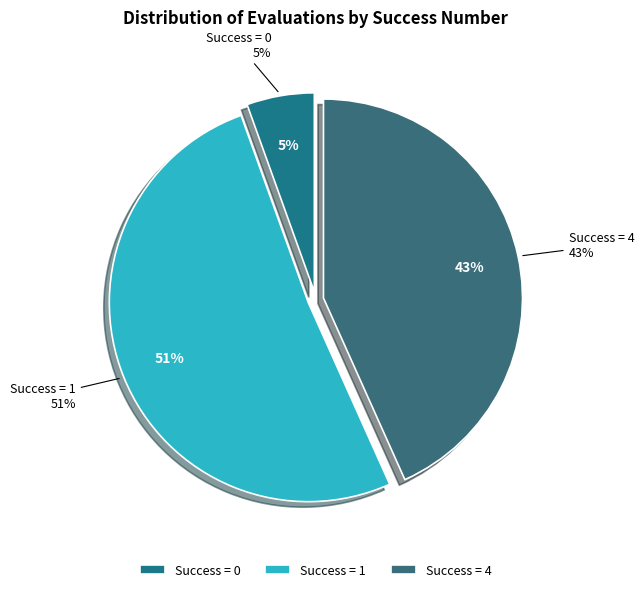

Which category has the biggest portion of the pie?

1